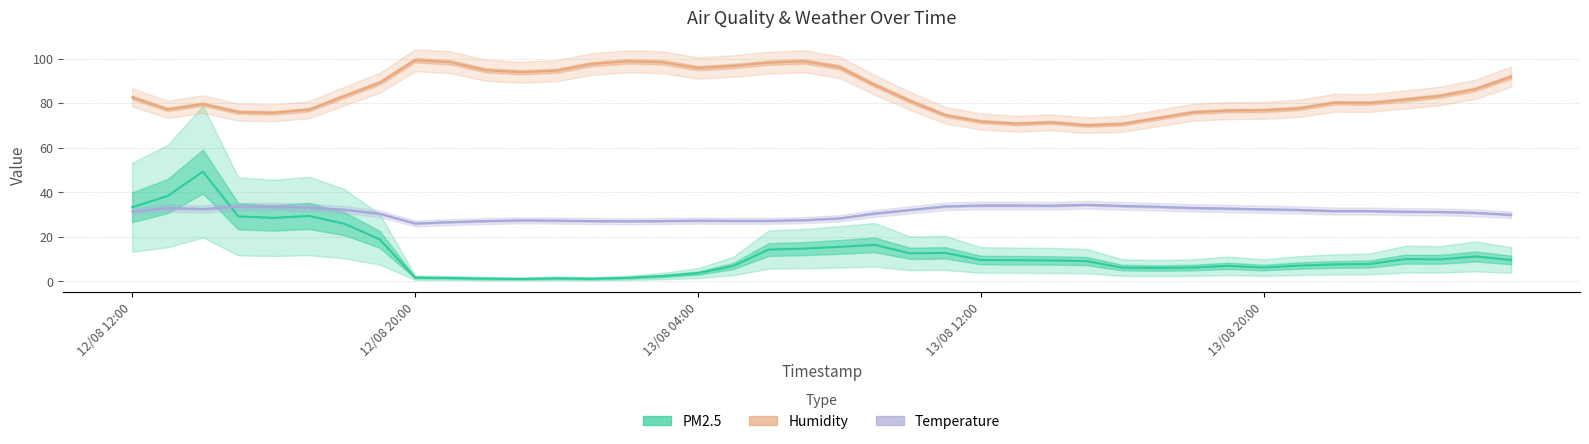

What is the difference between the maximum and minimum values in the Temperature series?

8.4